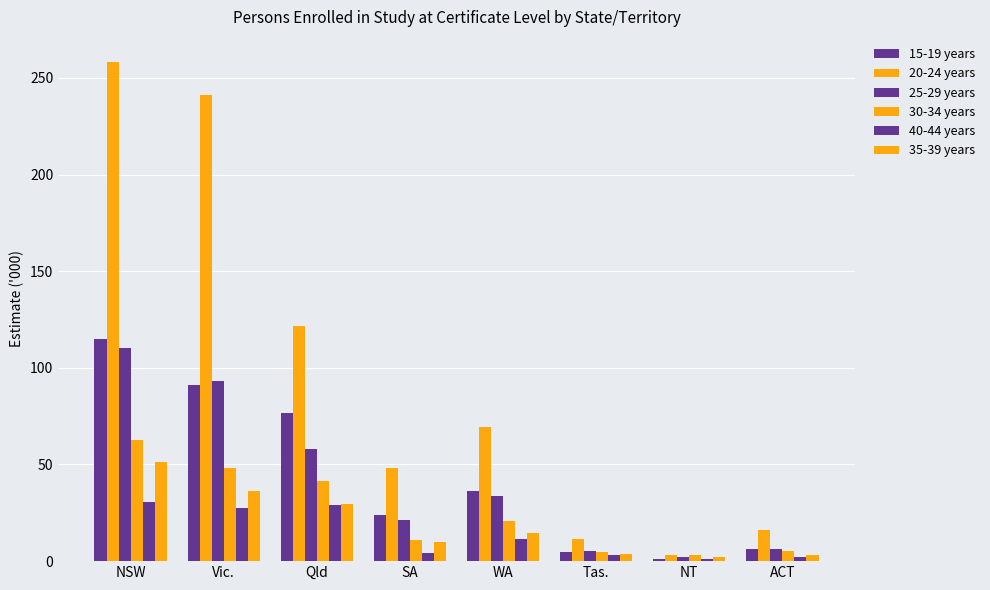

True or false: 35-39 years has a value of 36.5 at Vic..

True